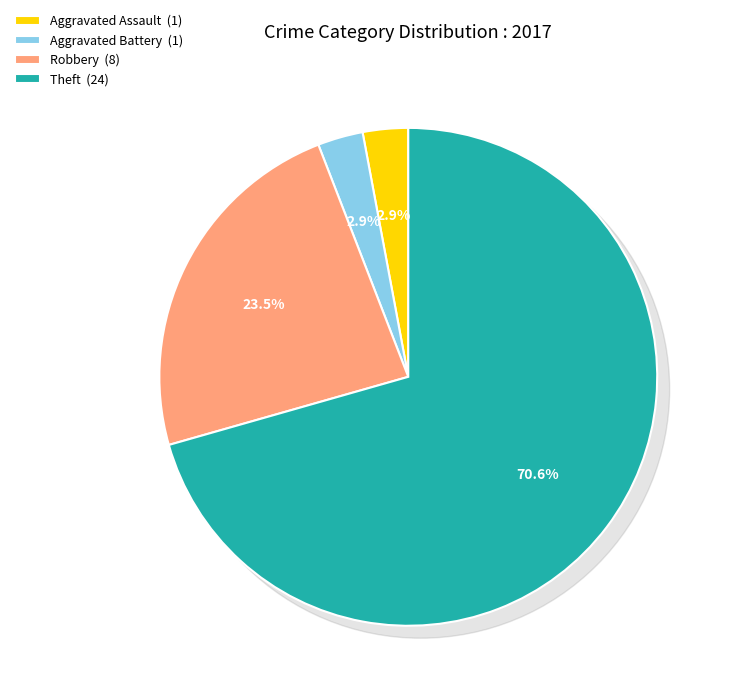

Does any single category account for the majority?

Yes